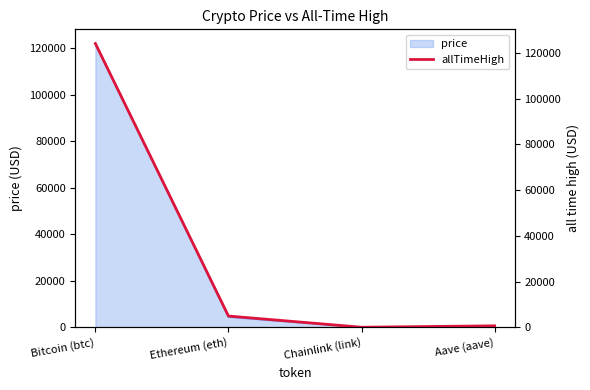

True or false: the data shows 52.7 at Chainlink (link).

True